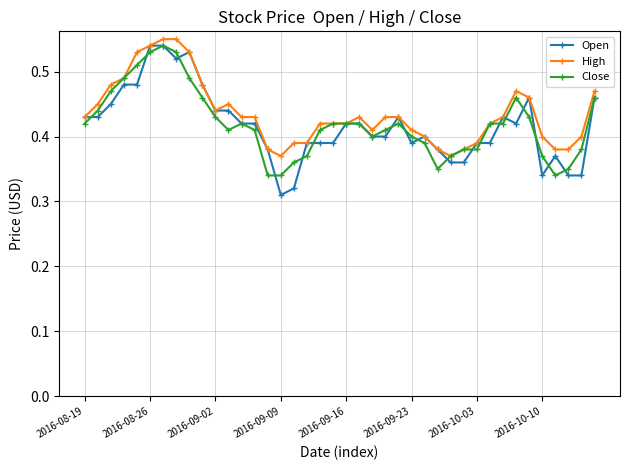

How many Close values are between 0 and 1?

40